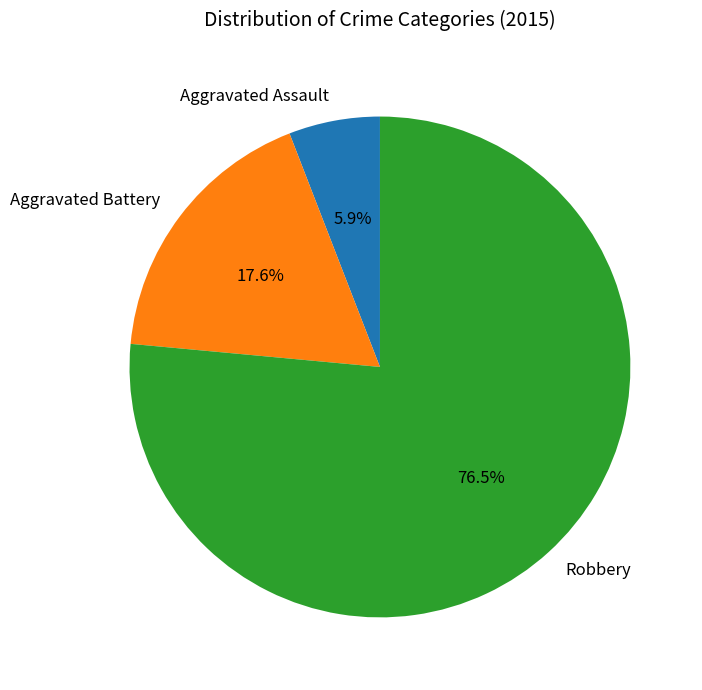

Rank the categories by value from highest to lowest.

Robbery, Aggravated Battery, Aggravated Assault